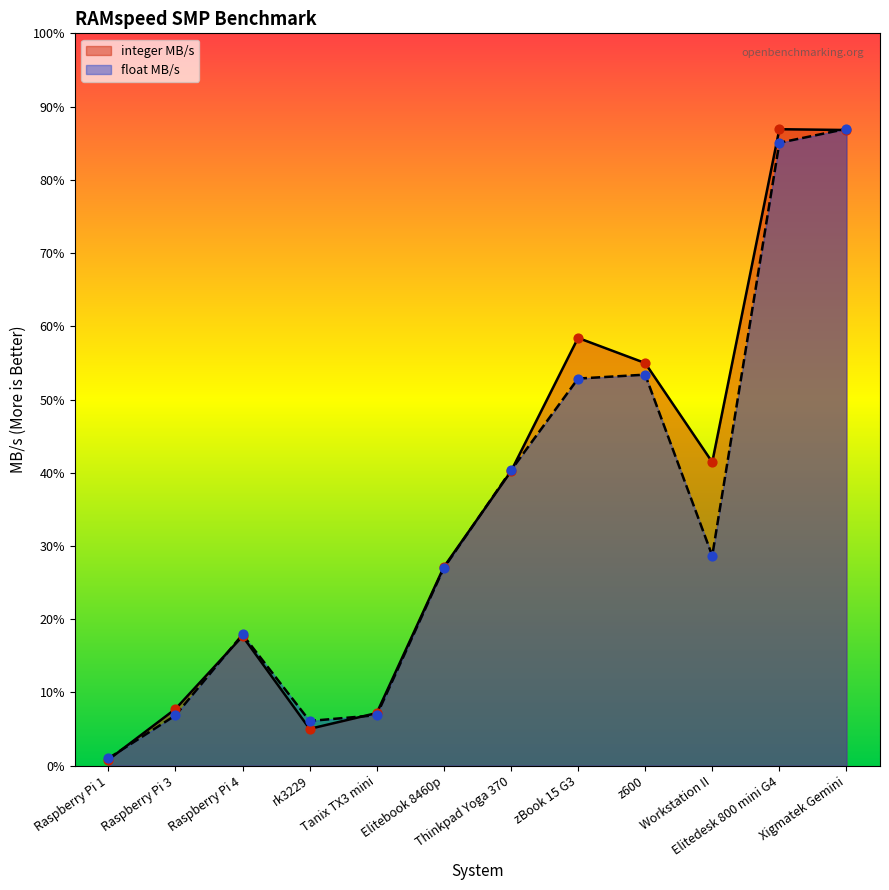

At which category is the sum across all series the highest?

Xigmatek Gemini